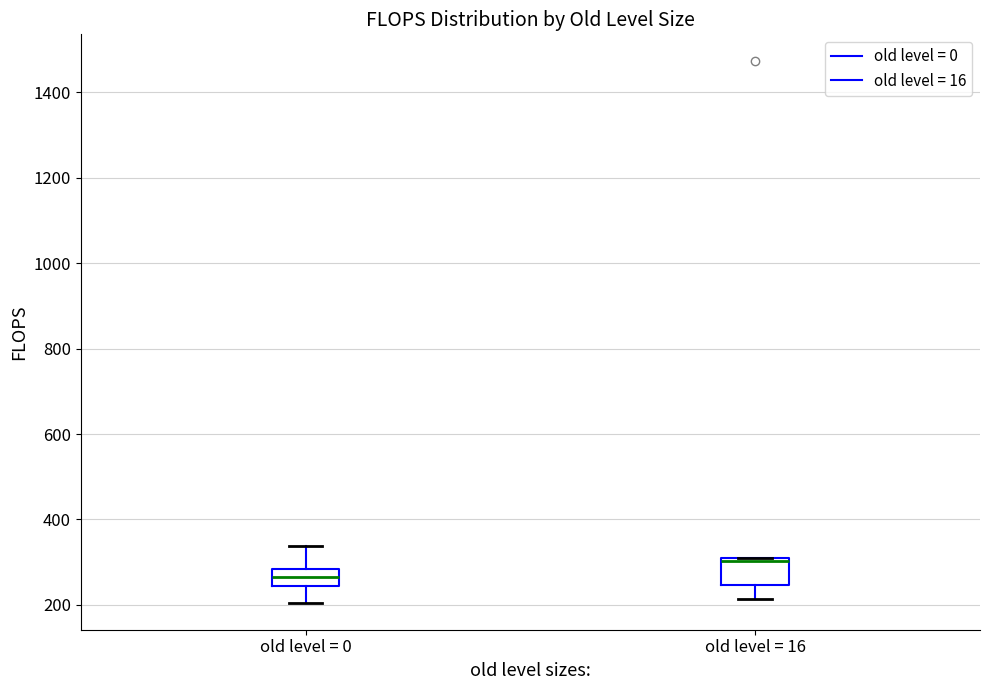

Which box's median line is the lowest?

old level = 0